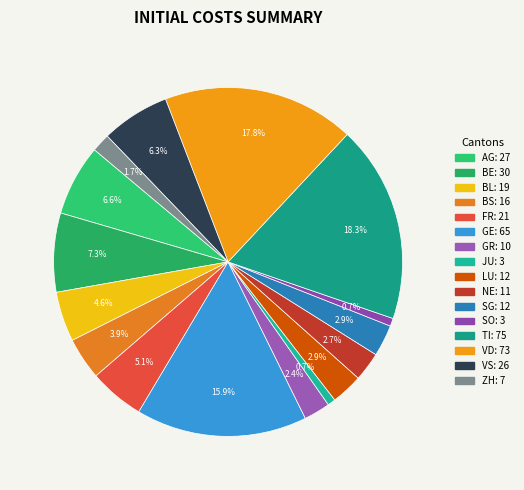

Which slice is the largest?

TI